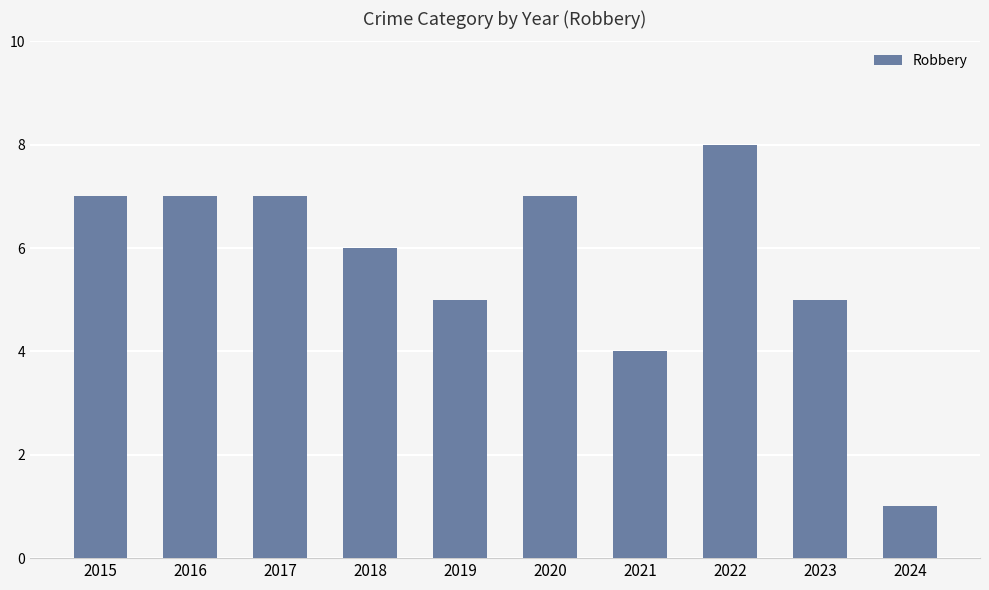

Reading left to right, extract all data points from this chart.

2015=7	2016=7	2017=7	2018=6	2019=5	2020=7	2021=4	2022=8	2023=5	2024=1